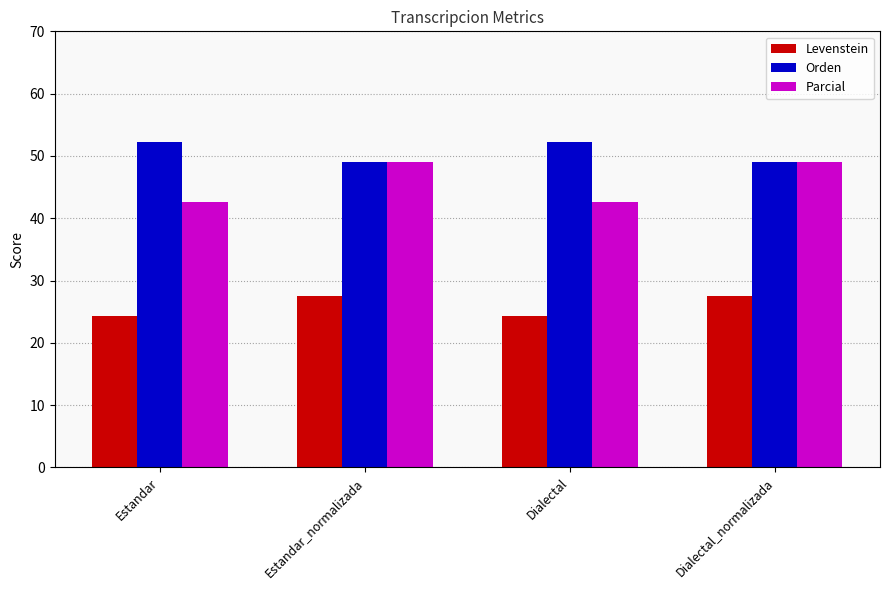

Reading left to right, list all the values displayed in this chart.

Levenstein: Estandar=24.3	Estandar_normalizada=27.5	Dialectal=24.3	Dialectal_normalizada=27.5
Orden: Estandar=52.2	Estandar_normalizada=49.0	Dialectal=52.2	Dialectal_normalizada=49.0
Parcial: Estandar=42.7	Estandar_normalizada=49.0	Dialectal=42.7	Dialectal_normalizada=49.0